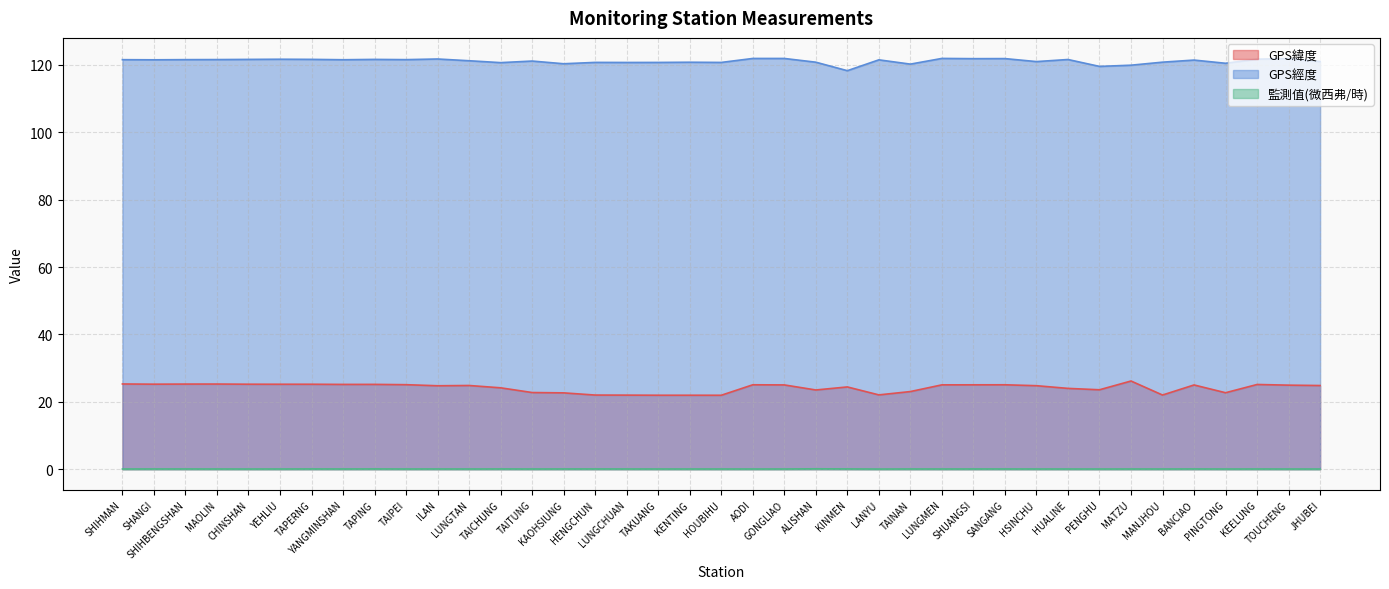

Rank the series by their maximum value, from highest to lowest.

GPS經度, GPS緯度, 監測值(微西弗/時)